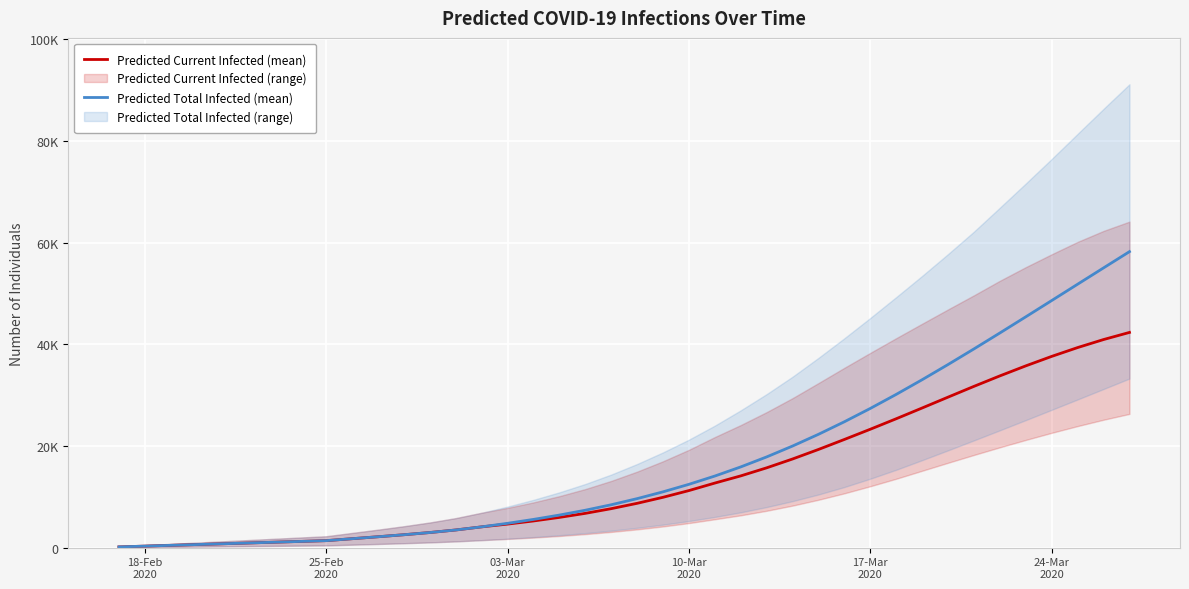

Reading left to right, list all the values displayed in this chart.

Predicted Current Infected (mean): 154	307	461	615	768	922	1076	1229	1383	1767	2150	2548	2981	3484	4097	4641	5257	5957	6755	7678	8730	9915	11239	12716	14128	15714	17455	19331	21298	23308	25372	27488	29624	31745	33804	35776	37641	39375	40954	42354
Predicted Total Infected (mean): 154	307	461	615	768	922	1076	1229	1383	1767	2150	2548	2981	3484	4097	4795	5564	6418	7370	8446	9652	10991	12469	14099	15895	17863	20004	22312	24782	27404	30167	33053	36042	39115	42250	45429	48632	51844	55053	58249